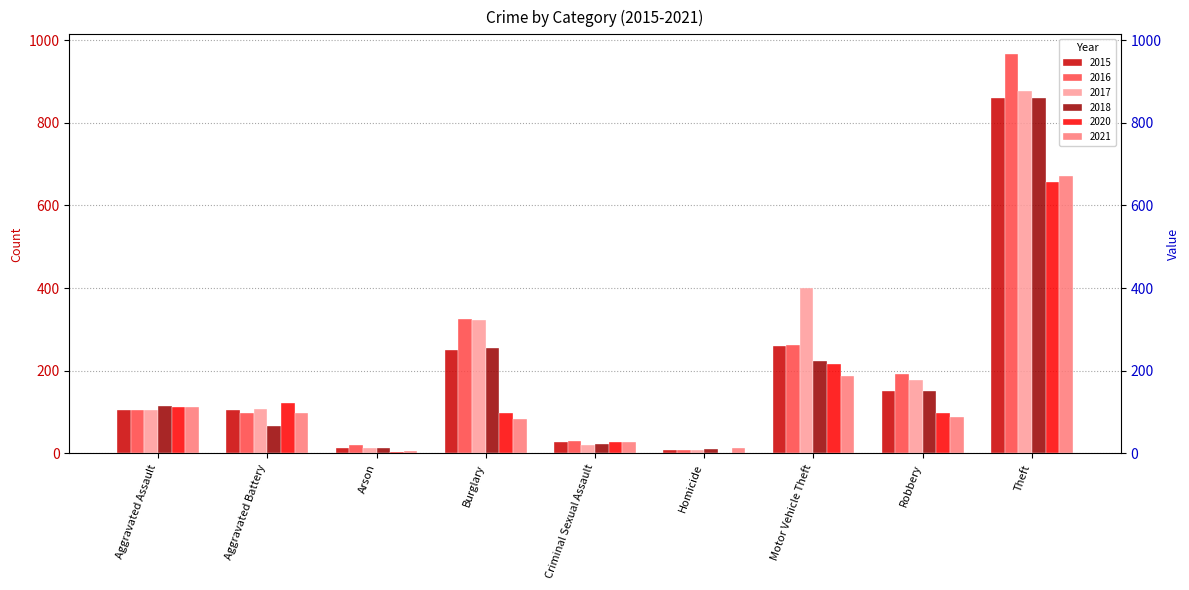

What is the value of the 2021 bar at the 3rd from the left?

6